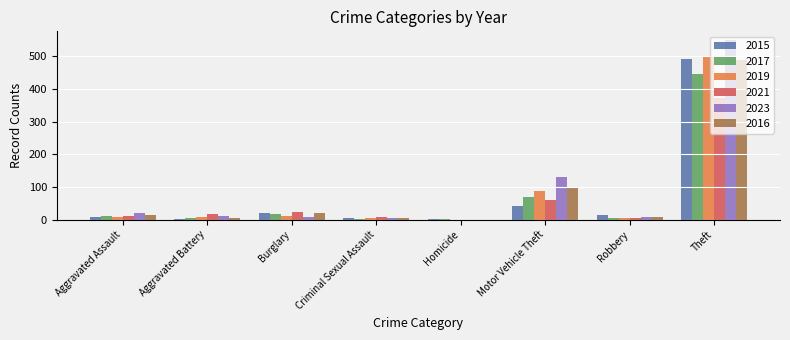

What is the sum of all 2015 values?

584